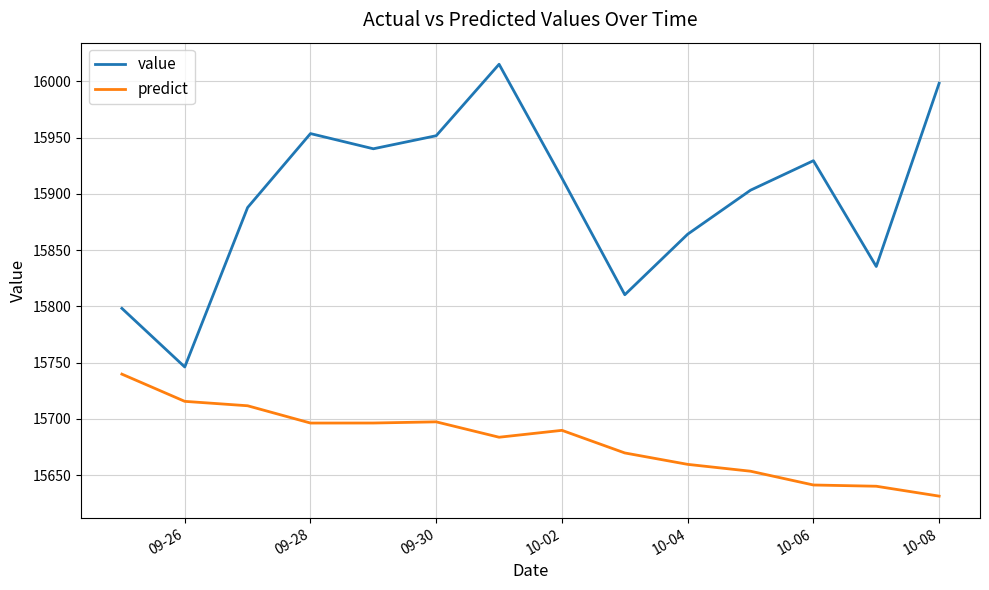

Which series has the largest total across all categories?

value